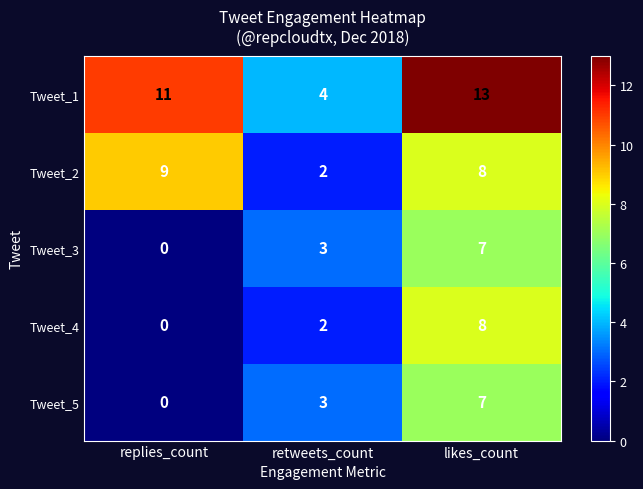

Reading right to left, transcribe all the data shown in this chart.

Tweet_1: 13	4	11
Tweet_2: 8	2	9
Tweet_3: 7	3	0
Tweet_4: 8	2	0
Tweet_5: 7	3	0